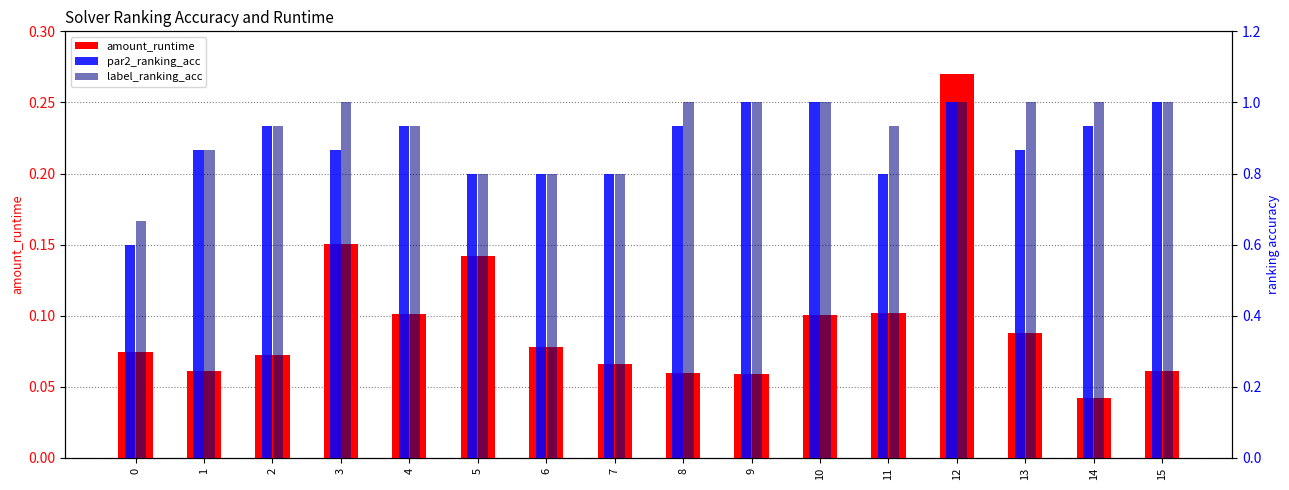

Reading left to right, what are all the values shown in this chart?

amount_runtime: 0.1	0.1	0.1	0.2	0.1	0.1	0.1	0.1	0.1	0.1	0.1	0.1	0.3	0.1	0.0	0.1
par2_ranking_acc: 0.6	0.9	0.9	0.9	0.9	0.8	0.8	0.8	0.9	1.0	1.0	0.8	1.0	0.9	0.9	1.0
label_ranking_acc: 0.7	0.9	0.9	1.0	0.9	0.8	0.8	0.8	1.0	1.0	1.0	0.9	1.0	1.0	1.0	1.0